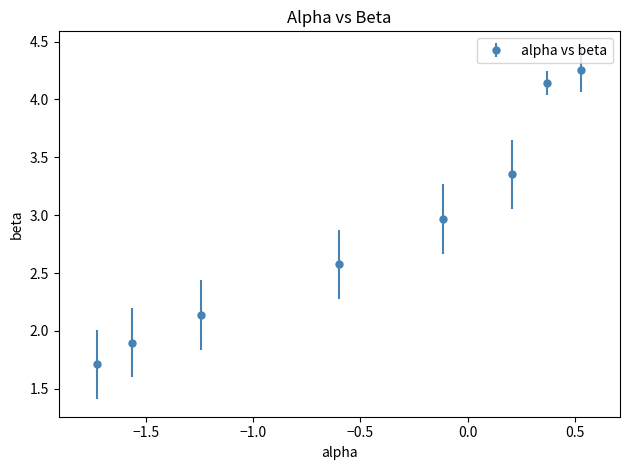

True or false: there are more than 2 points higher than both neighbors.

False